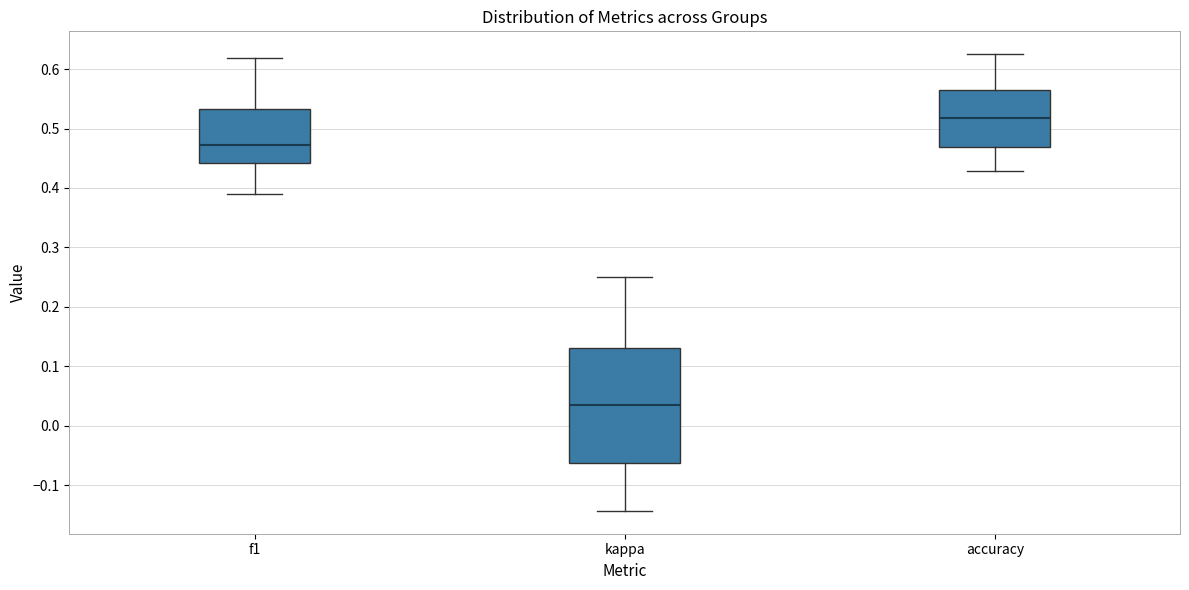

Reading left to right, transcribe this box plot: for each box, give where its median line is, the range the box spans, and where its two whiskers end, as read against the y-axis. The values are not printed on the chart, so give them approximately, as read against the axis.

f1: median 0.47, box 0.44 to 0.53, whiskers 0.39 to 0.62
kappa: median 0.04, box -0.06 to 0.13, whiskers -0.14 to 0.25
accuracy: median 0.52, box 0.47 to 0.57, whiskers 0.43 to 0.63